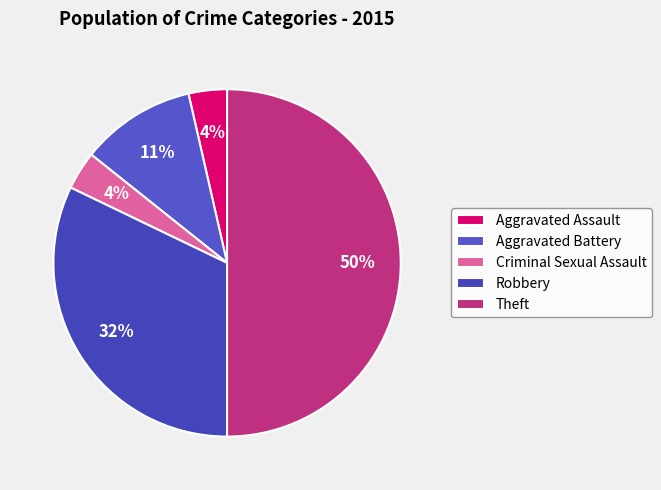

Is it true that Theft is 50% of the pie?

True